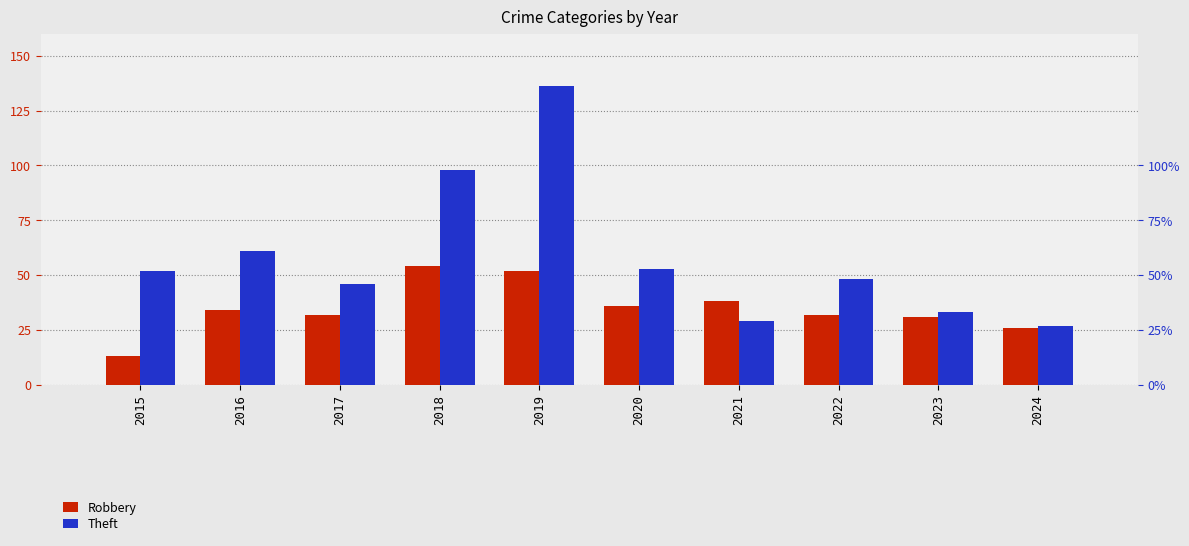

What is the total value across all series at 2016?

95